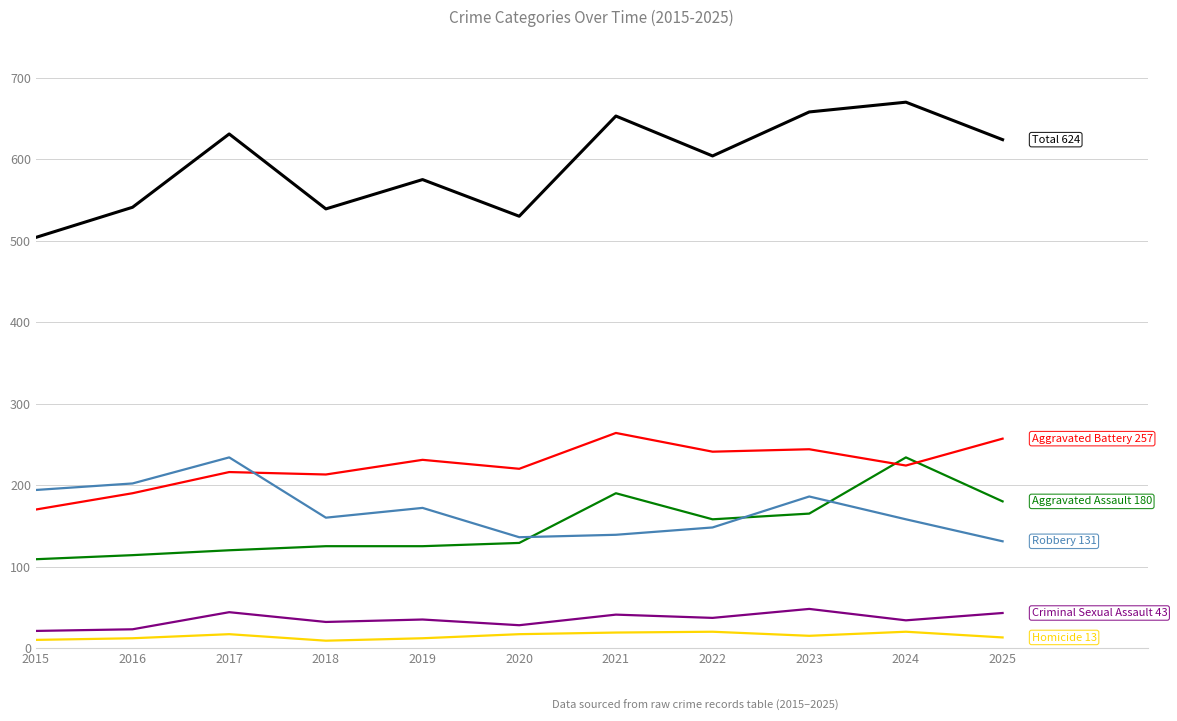

What is the total value across all series at 2020?

1060